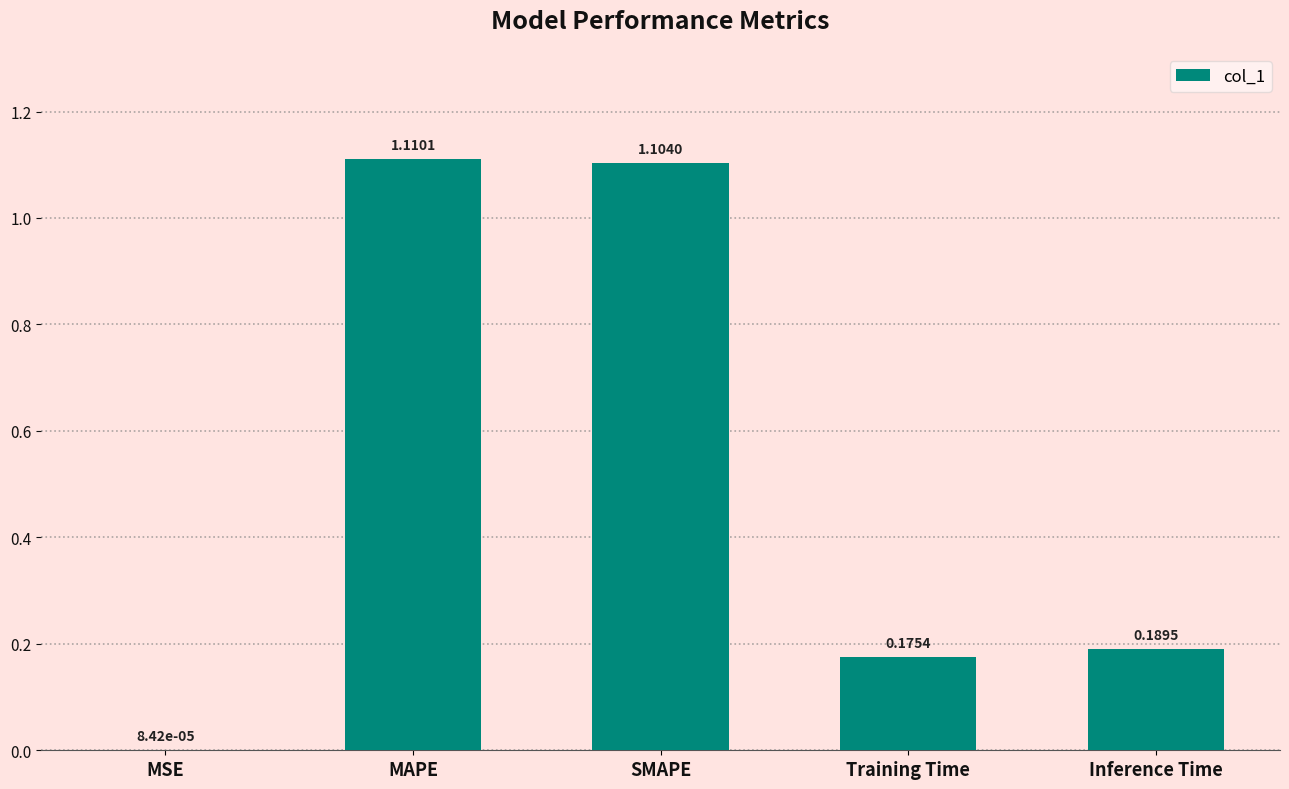

What is the change in value from MSE to Inference Time?

+0.2